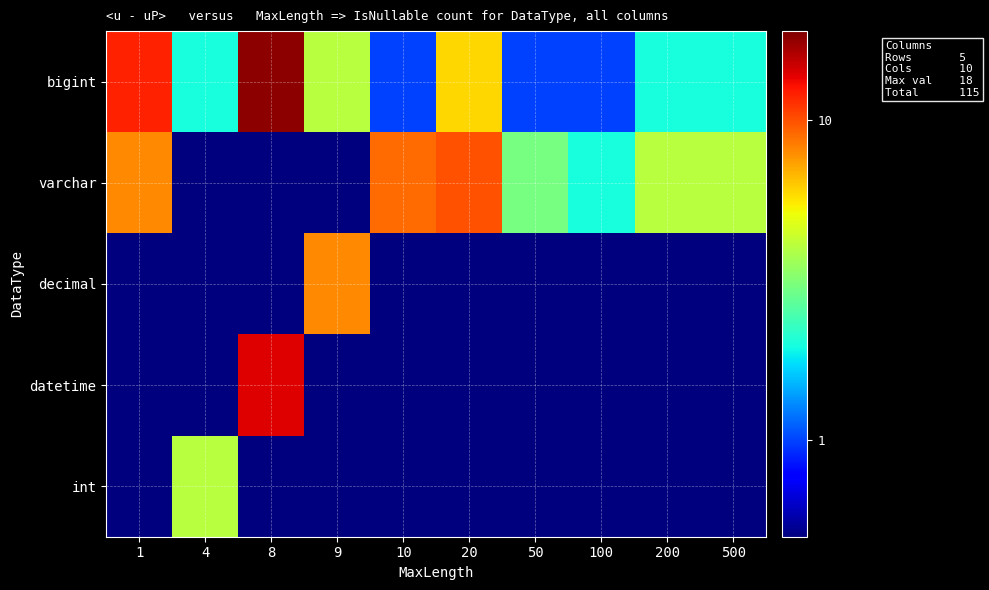

Reading right to left, list all the values displayed in this chart.

bigint: 500=2.0	200=2.0	100=1.0	50=1.0	20=6.0	10=1.0	9=4.0	8=18.0	4=2.0	1=12.0
varchar: 500=4.0	200=4.0	100=2.0	50=3.0	20=10.0	10=9.0	9=0.1	8=0.1	4=0.1	1=8.0
decimal: 500=0.1	200=0.1	100=0.1	50=0.1	20=0.1	10=0.1	9=8.0	8=0.1	4=0.1	1=0.1
datetime: 500=0.1	200=0.1	100=0.1	50=0.1	20=0.1	10=0.1	9=0.1	8=14.0	4=0.1	1=0.1
int: 500=0.1	200=0.1	100=0.1	50=0.1	20=0.1	10=0.1	9=0.1	8=0.1	4=4.0	1=0.1